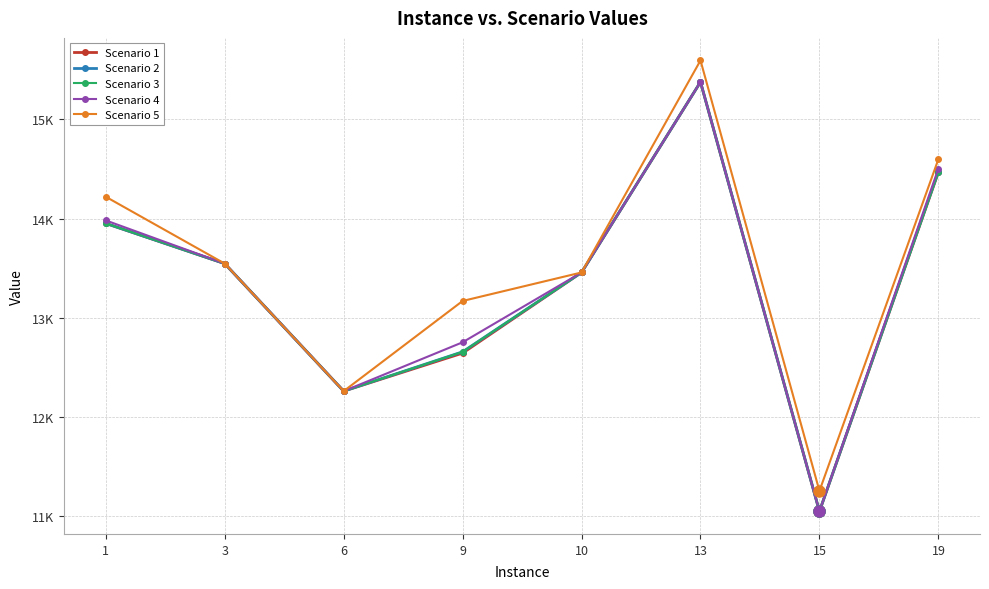

What is the sum of all Scenario 2 values?

106773